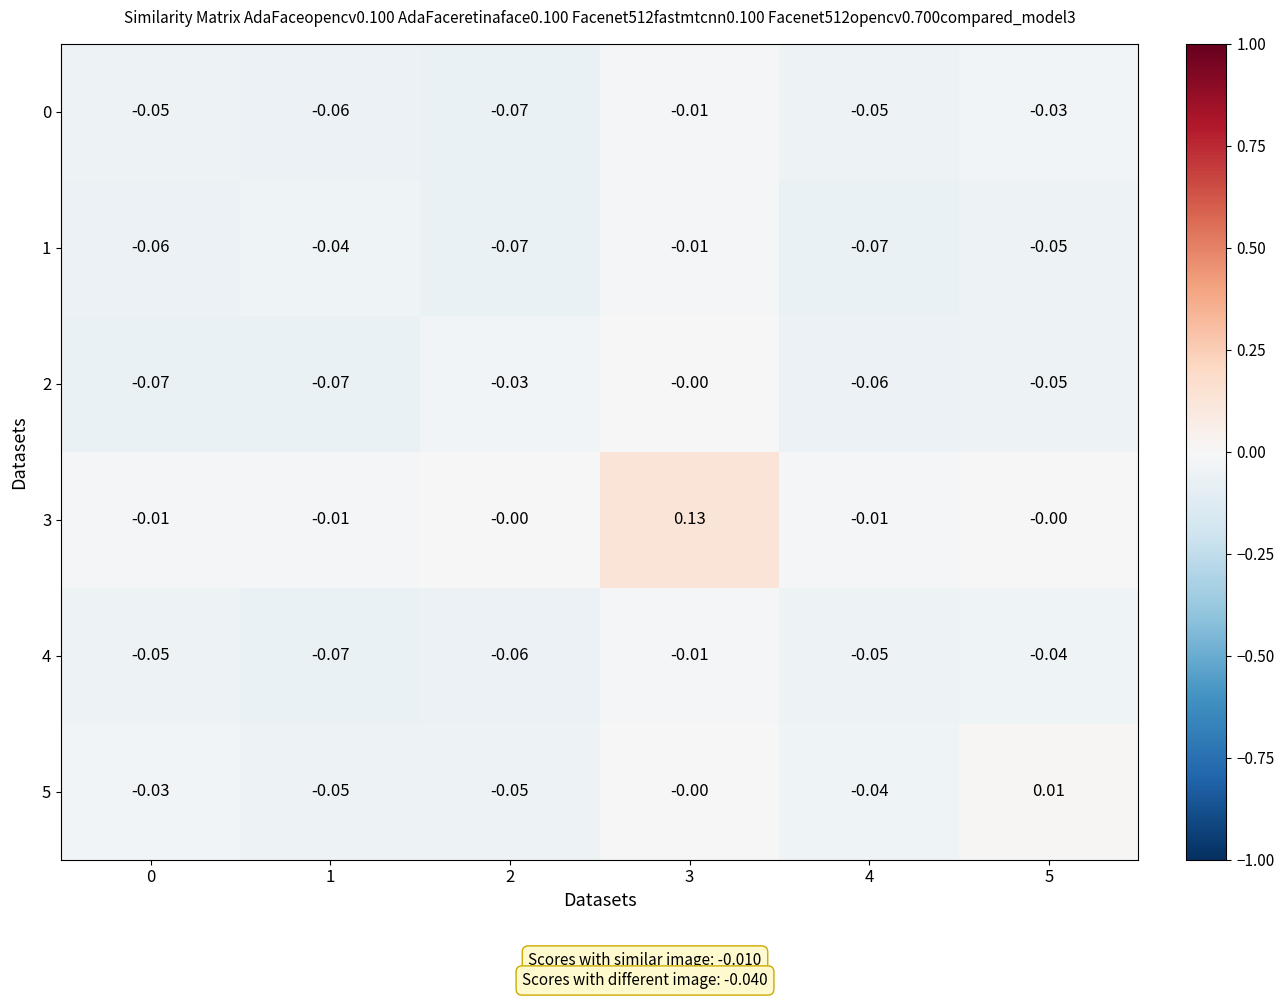

Is the value of 4 at 1 greater than the value of 2 at 3?

No